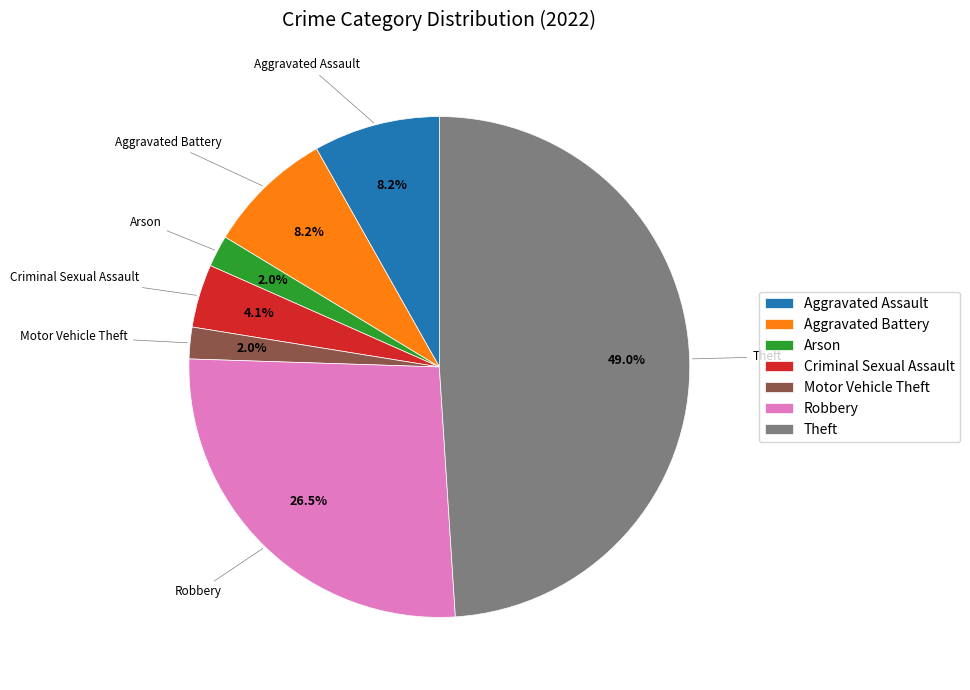

True or false: Theft accounts for 40% of the total.

False